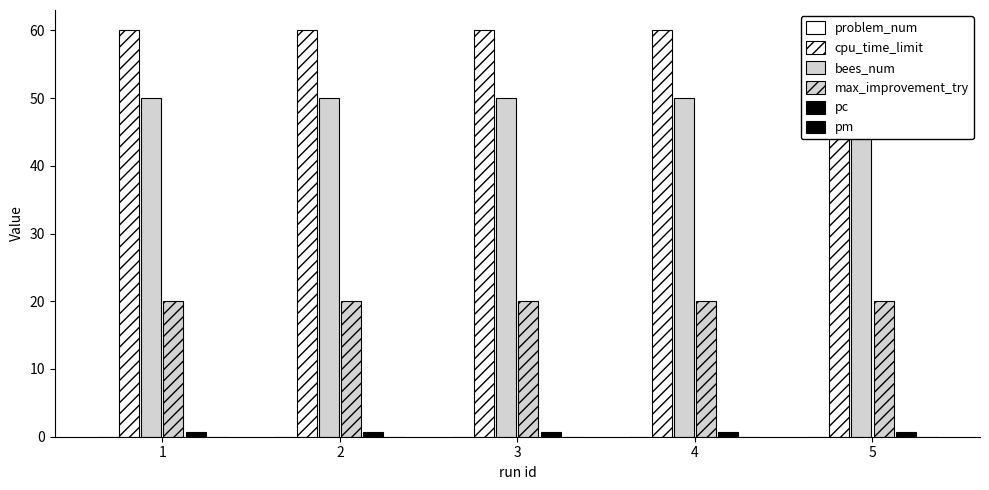

Reading left to right, list all the values displayed in this chart.

problem_num: 0.0	0.0	0.0	0.0	0.0
cpu_time_limit: 60.0	60.0	60.0	60.0	60.0
bees_num: 50.0	50.0	50.0	50.0	50.0
max_improvement_try: 20.0	20.0	20.0	20.0	20.0
pc: 0.7	0.7	0.7	0.7	0.7
pm: 0.0	0.0	0.0	0.0	0.0